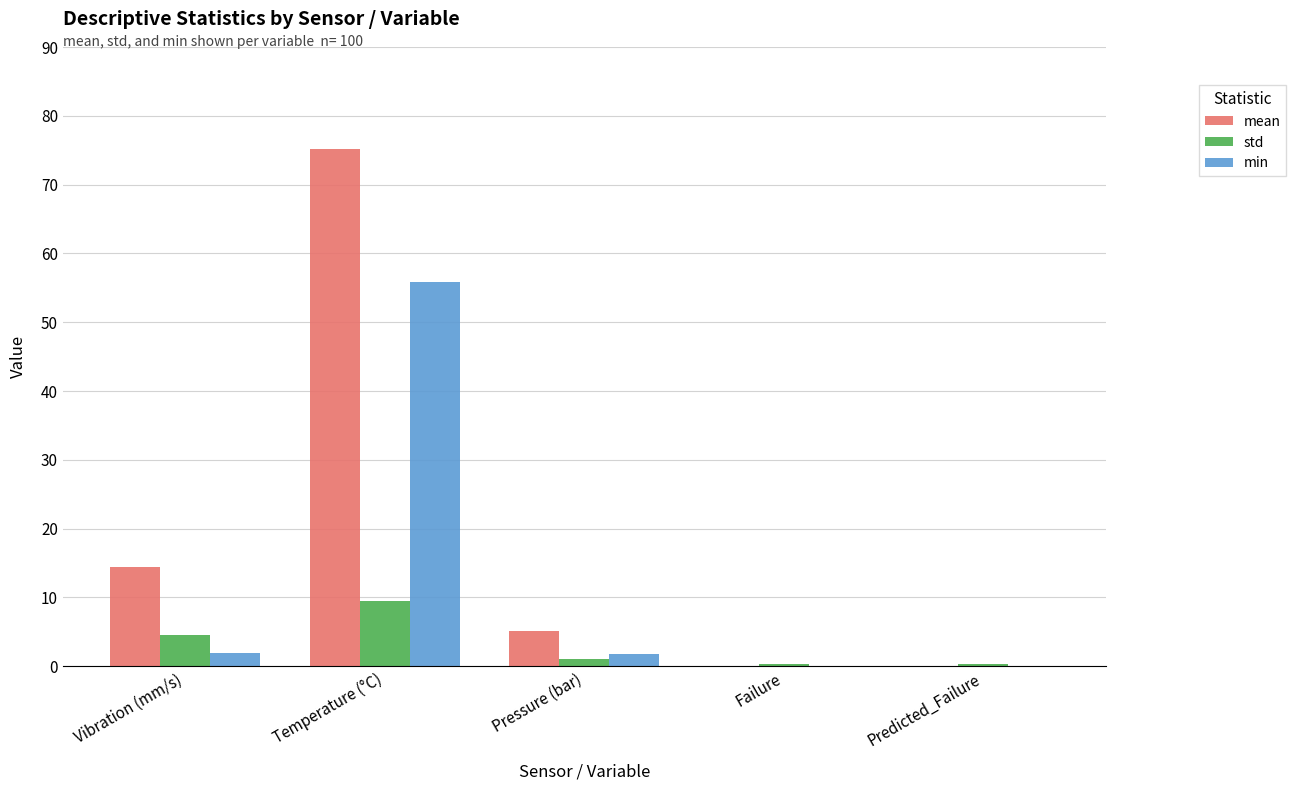

The min series shows -30.9 at Failure. True or false?

False